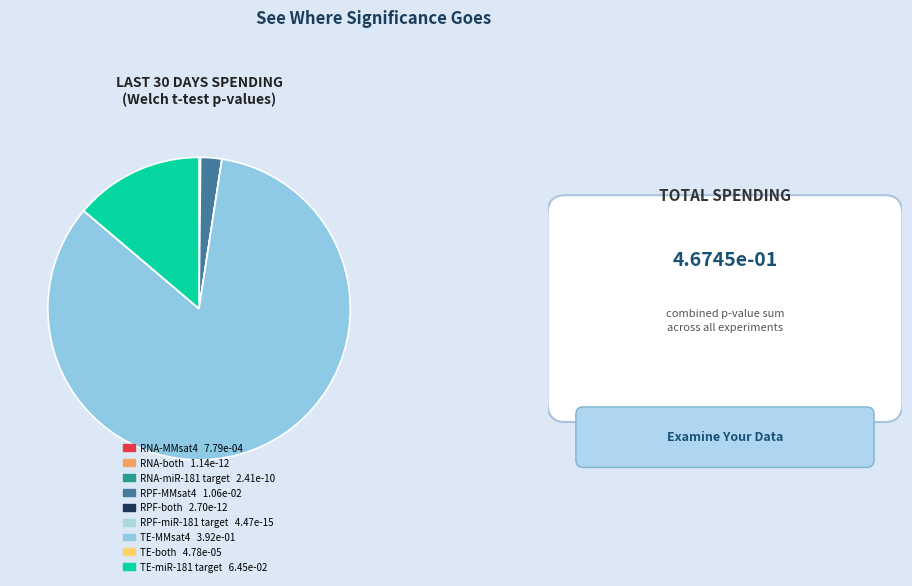

Which category accounts for the majority?

TE-MMsat4